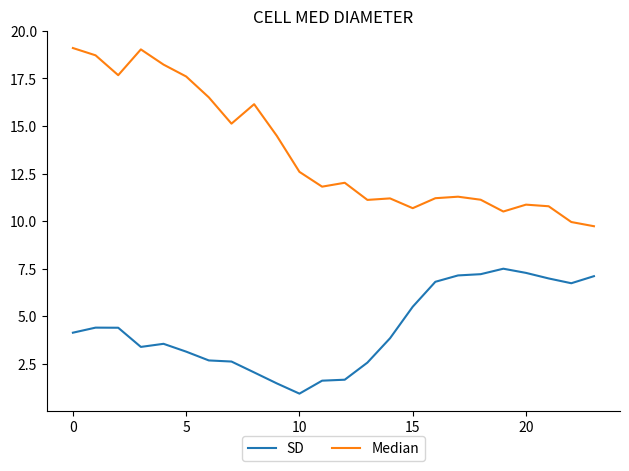

Which series has the largest total across all categories?

Median